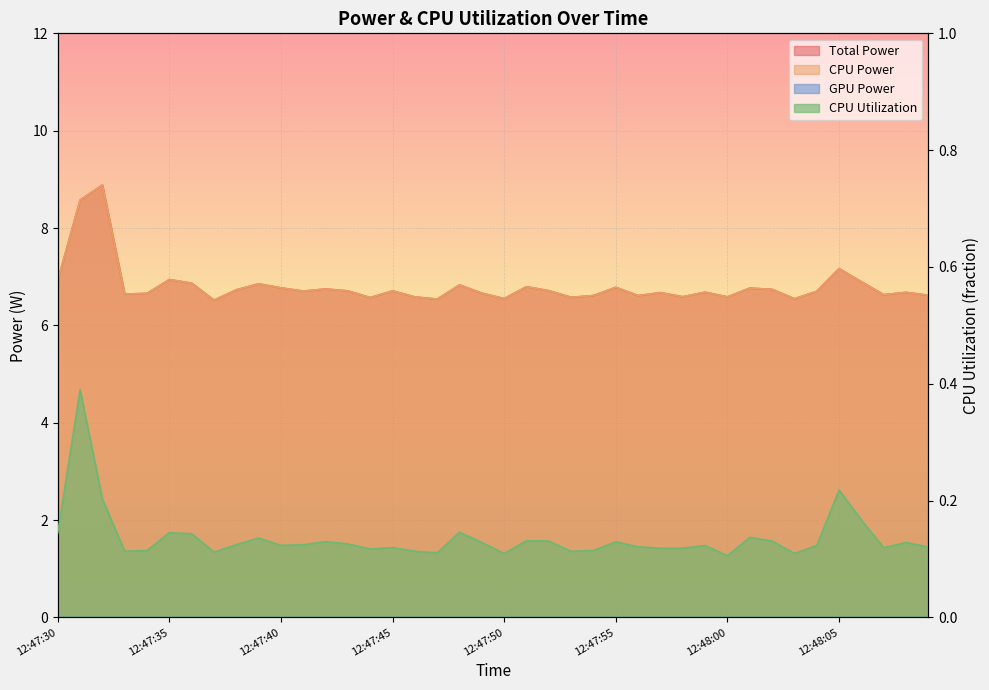

What value does the CPU Power series have at 12:47:39?

6.9